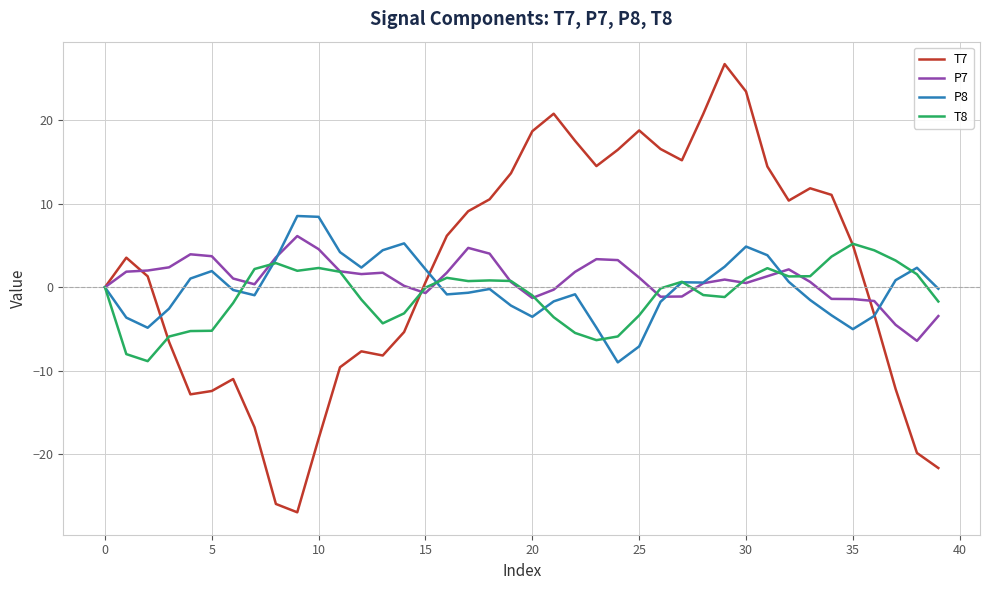

Which series has the widest spread of values?

T7